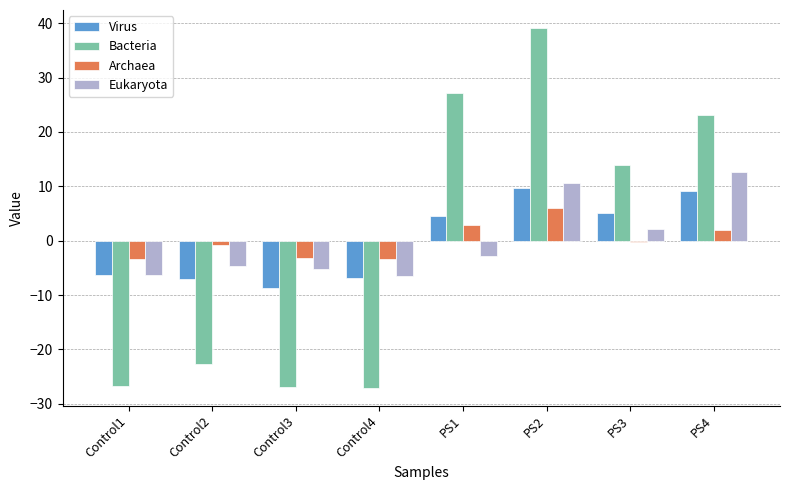

What is the total value across all series at Control4?

-43.6